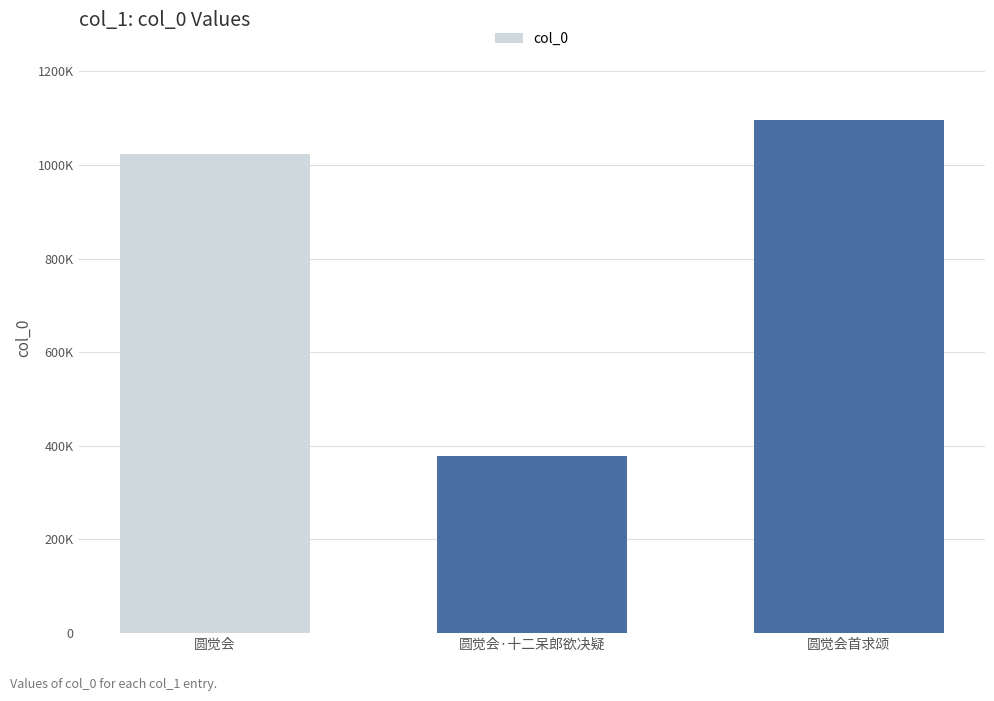

What is the label of the 2nd bar from the right?

圆觉会·十二呆郎欲决疑